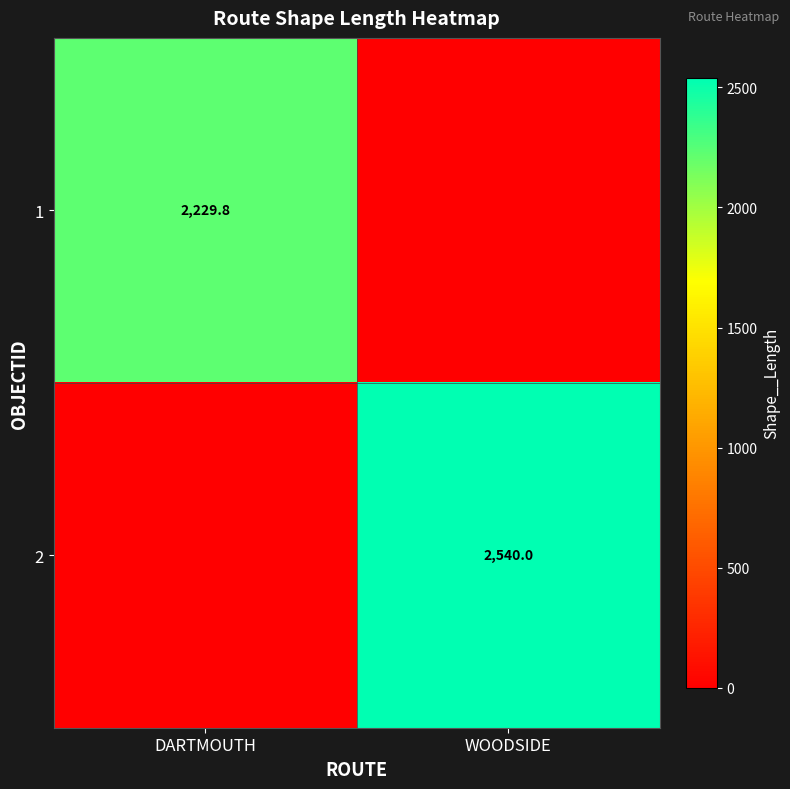

The 1 series shows 2229.8 at DARTMOUTH. True or false?

True